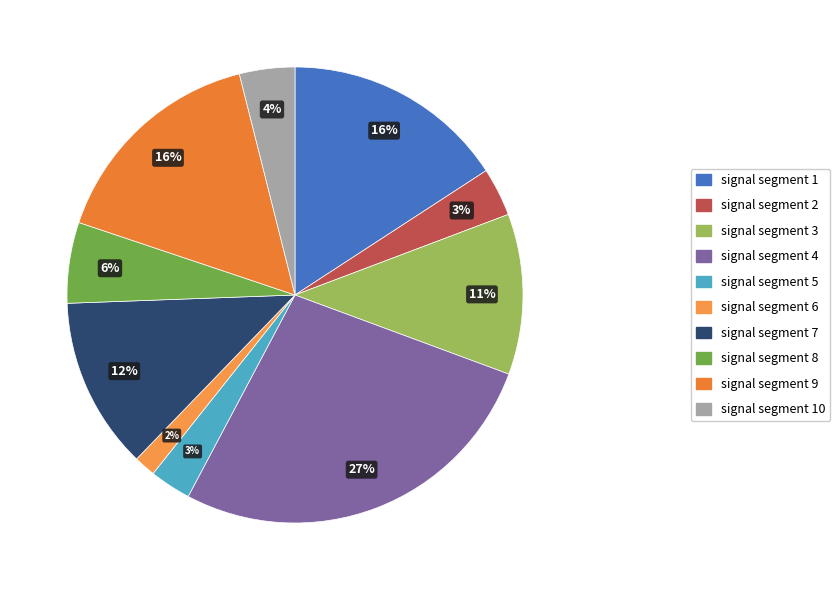

Is there any slice that represents more than half of the pie?

No